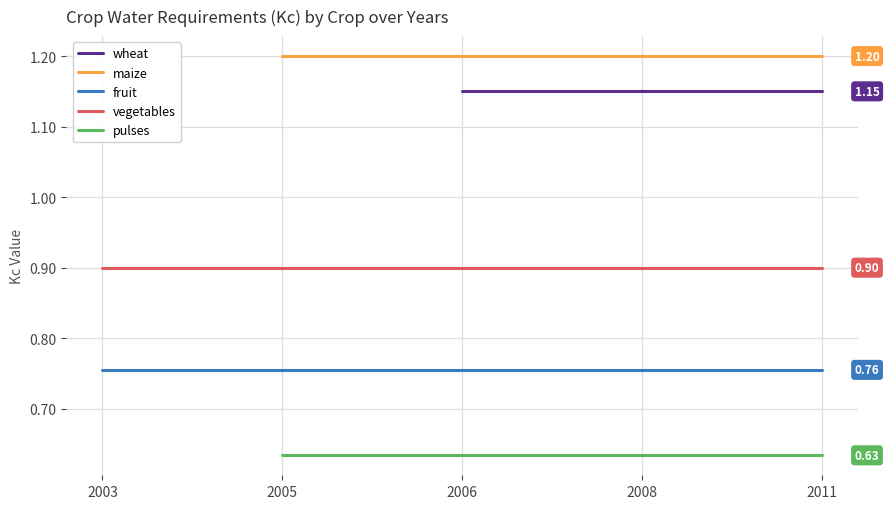

What is the value of the vegetables point at the 2nd from the left?

0.9